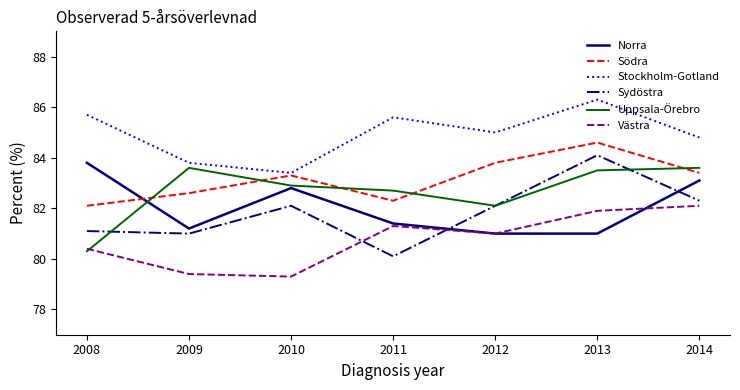

Which series has the largest total across all categories?

Stockholm-Gotland